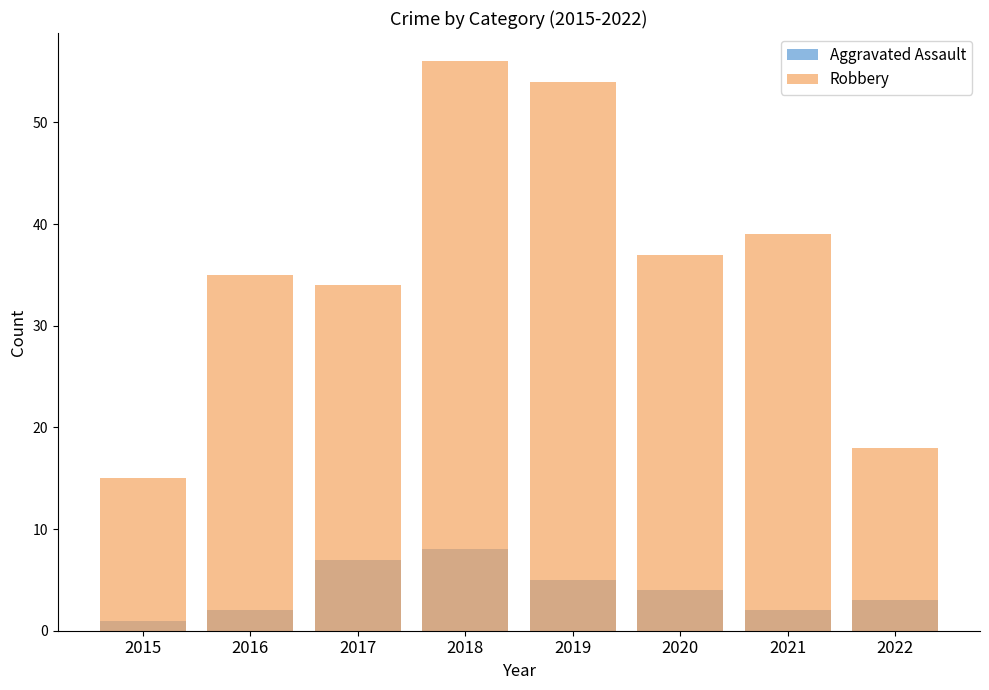

The value of Aggravated Assault at 2016 is 2. True or false?

True